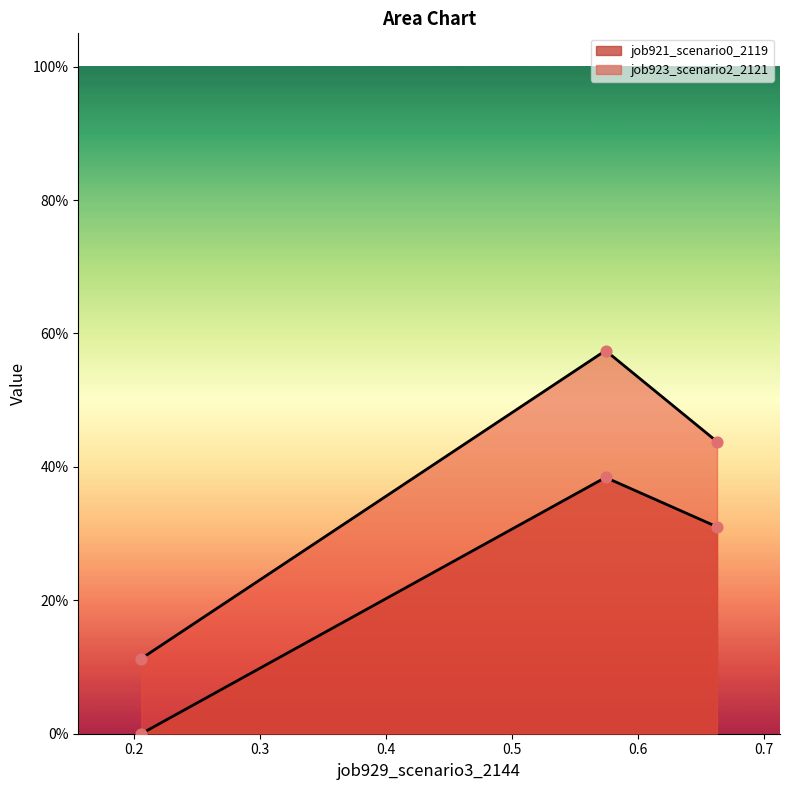

Which series has the largest total across all categories?

job923_scenario2_2121